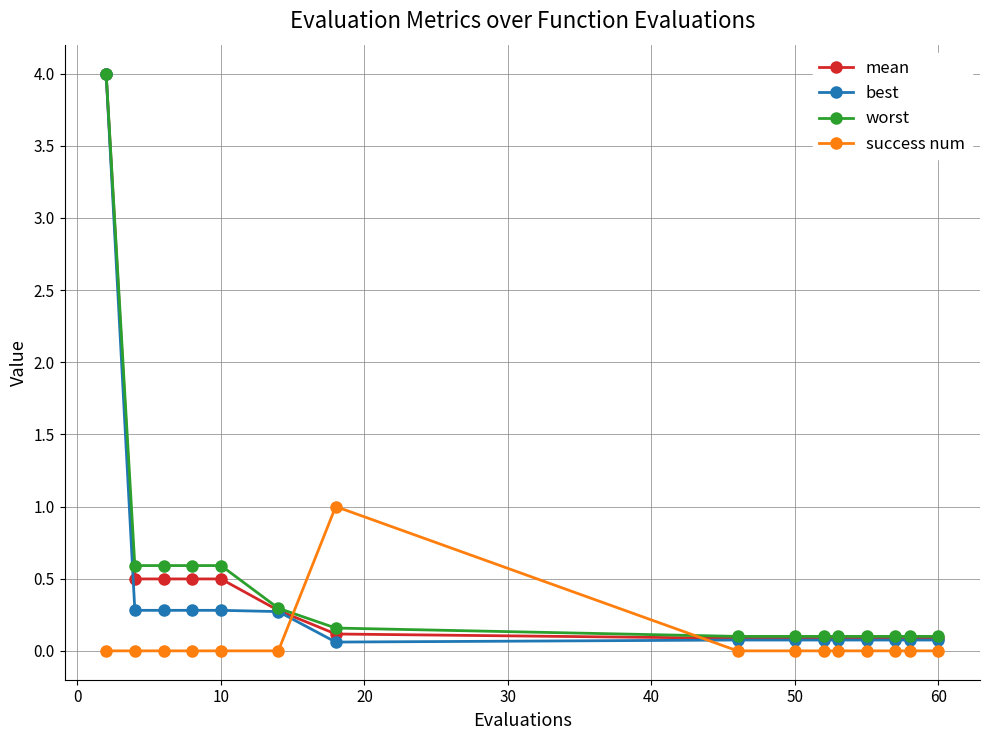

What is the maximum value shown in the chart?

4.0